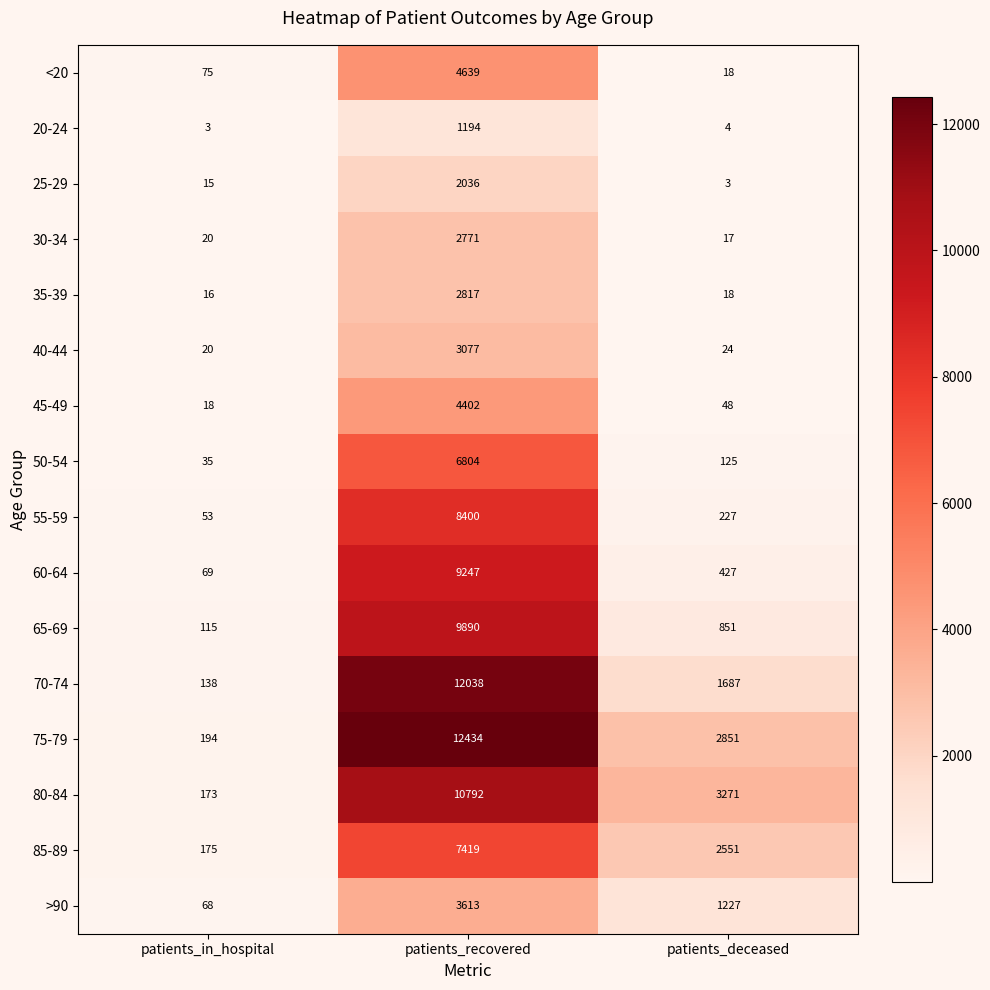

Is it true that 80-84 equals 5725 at patients_deceased?

False